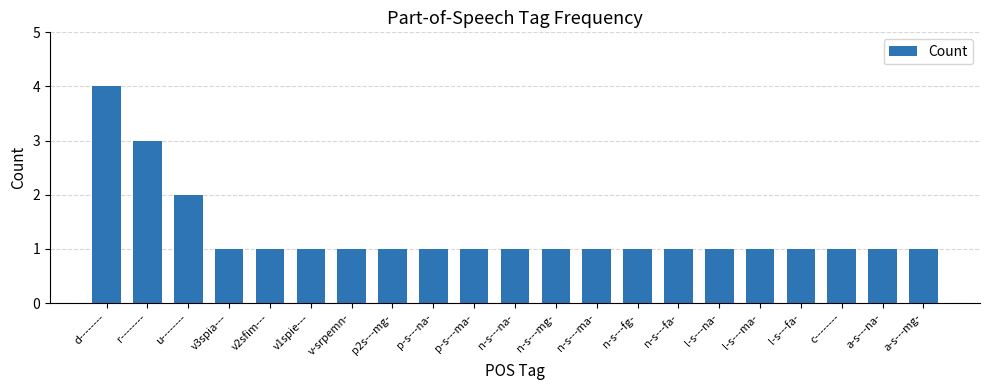

Reading left to right, extract all data points from this chart.

d--------=4	r--------=3	u--------=2	v3spia---=1	v2sfim---=1	v1spie---=1	v-srpemn-=1	p2s---mg-=1	p-s---na-=1	p-s---ma-=1	n-s---na-=1	n-s---mg-=1	n-s---ma-=1	n-s---fg-=1	n-s---fa-=1	l-s---na-=1	l-s---ma-=1	l-s---fa-=1	c--------=1	a-s---na-=1	a-s---mg-=1